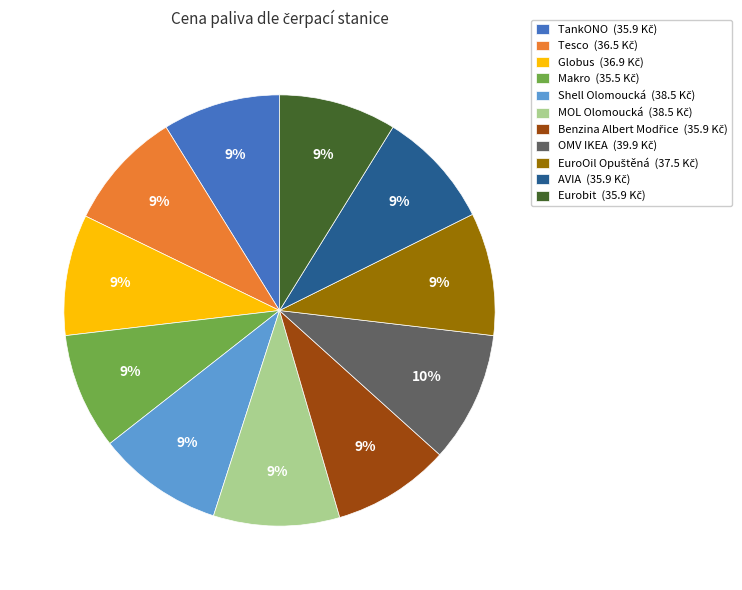

To the nearest percent, what is the difference between the largest and smallest slice percentages?

1%